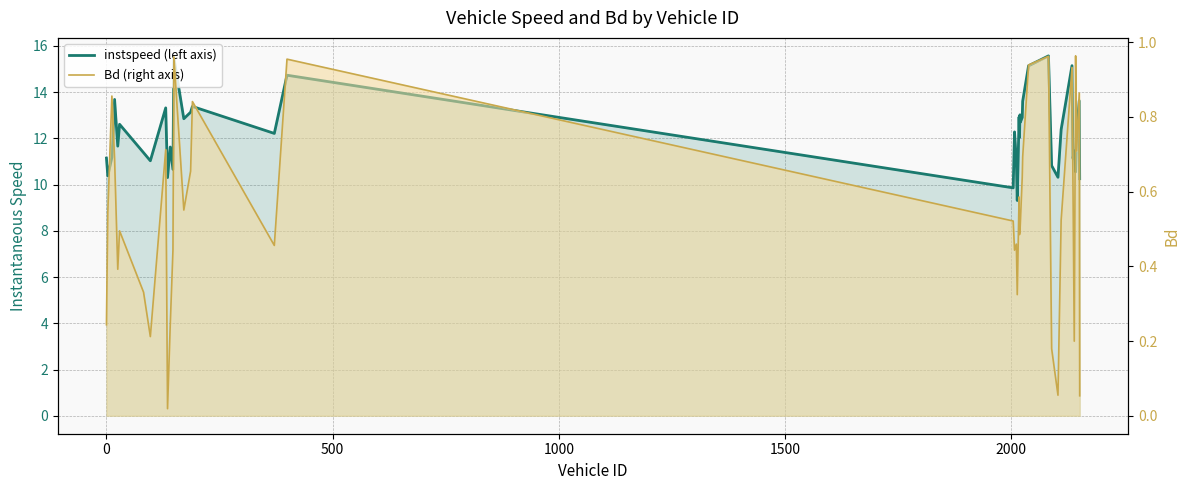

Which series has the widest spread of values?

instspeed (left axis)